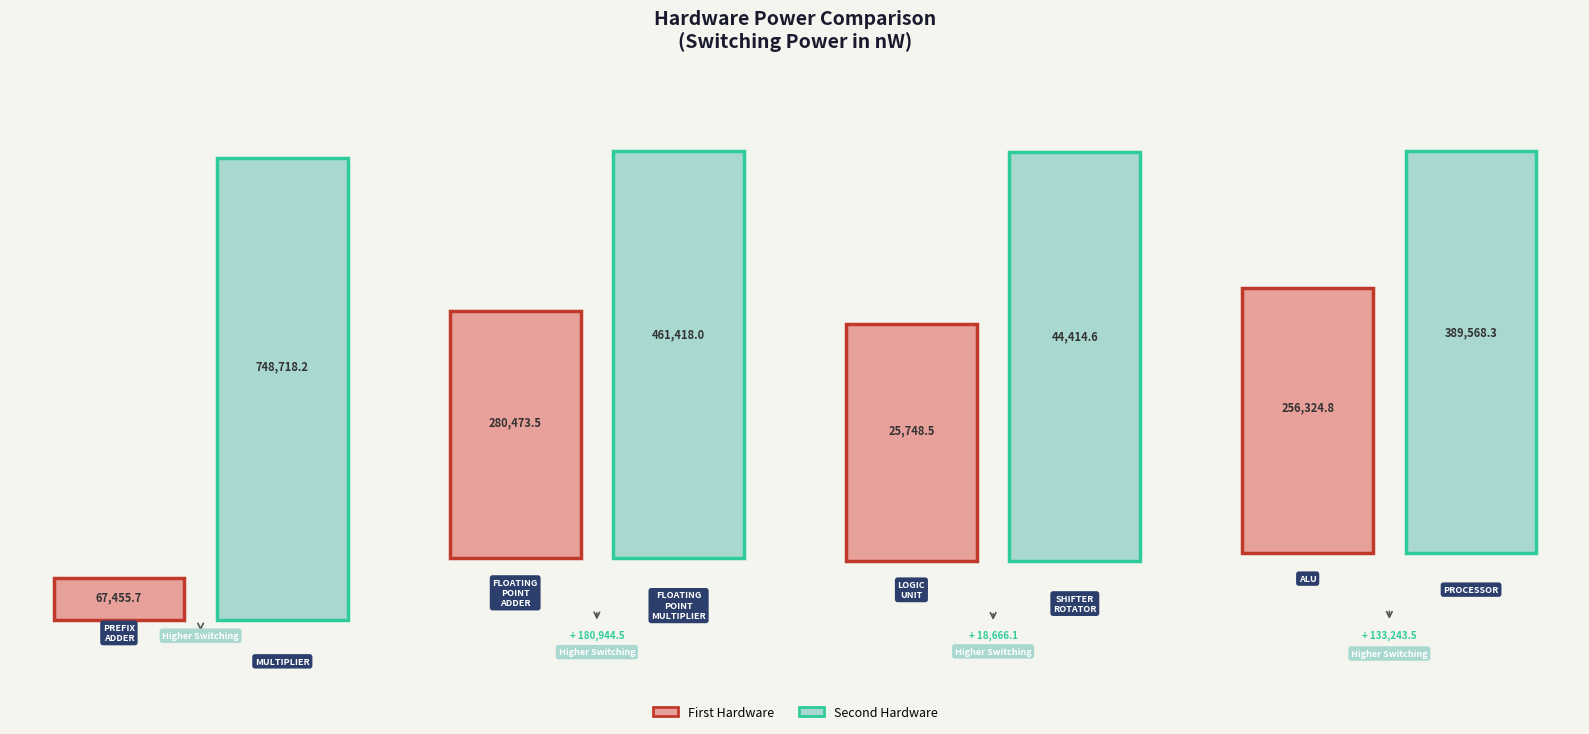

Which has a higher value, SHIFTER ROTATOR or PROCESSOR?

PROCESSOR